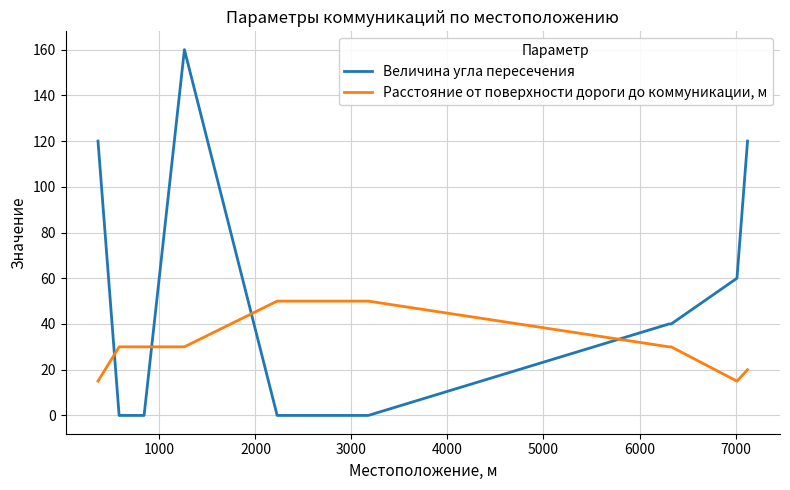

True or false: Величина угла пересечения has more than 0 points higher than both neighbors.

True